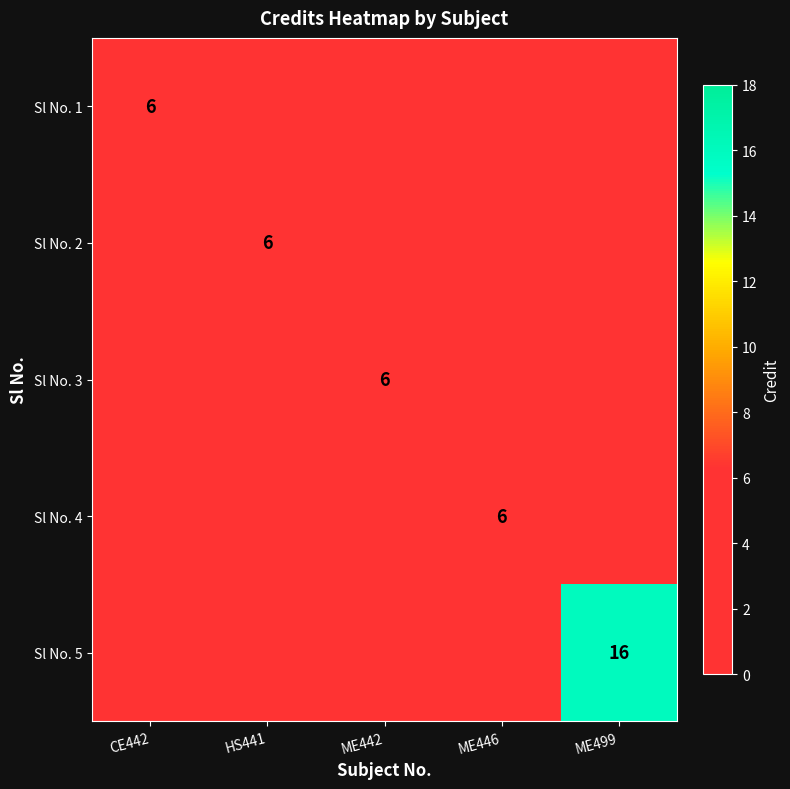

At ME499, list the series in order from smallest to largest.

Sl No. 1, Sl No. 2, Sl No. 3, Sl No. 4, Sl No. 5